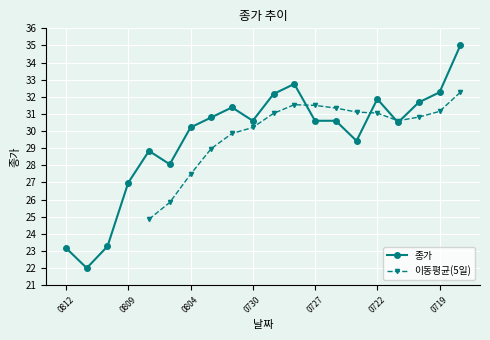

Where does the 종가 series first go above 30?

0804